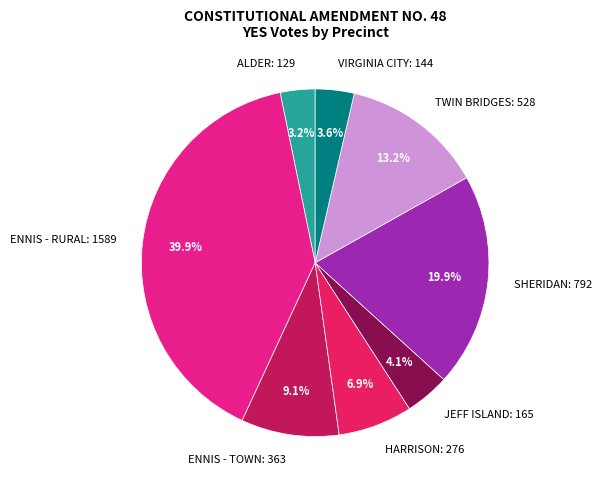

Count the number of slices in the pie.

8